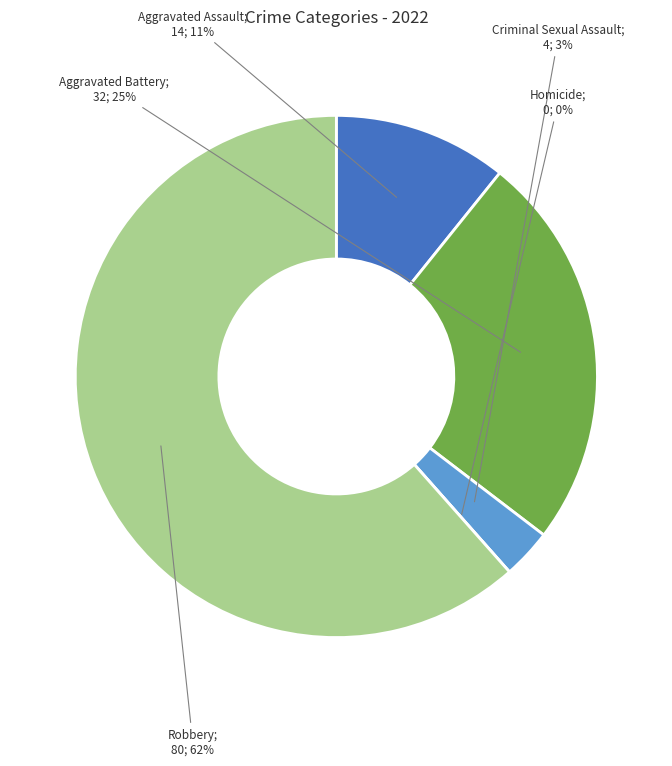

To the nearest percent, what is the difference between the Criminal Sexual Assault and Aggravated Assault slice percentages?

8%